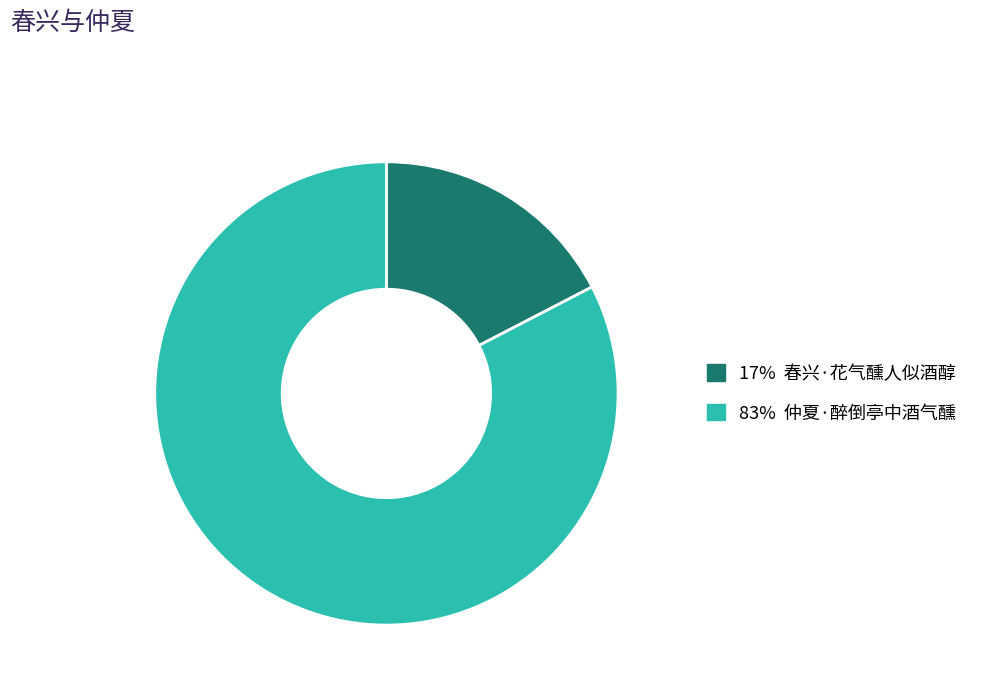

Is there a majority slice in this chart?

Yes